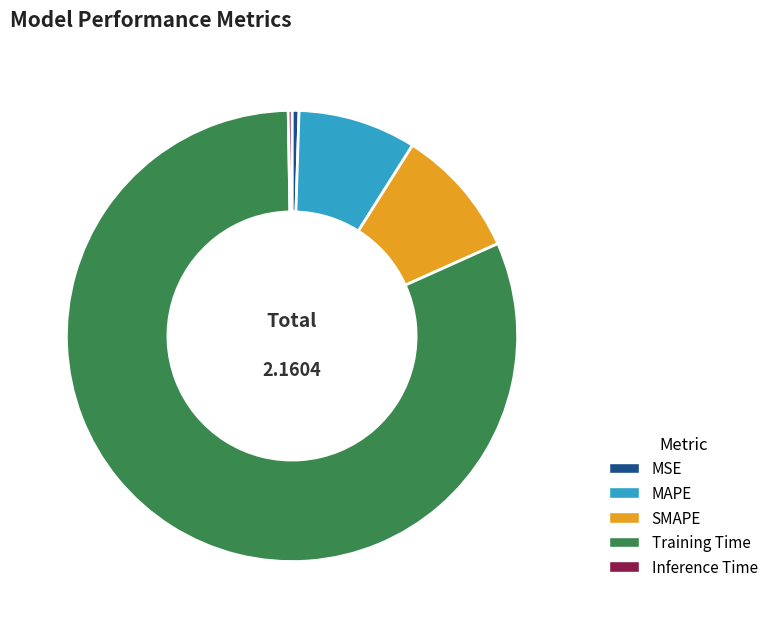

Is the sum of MAPE and SMAPE greater than half?

No